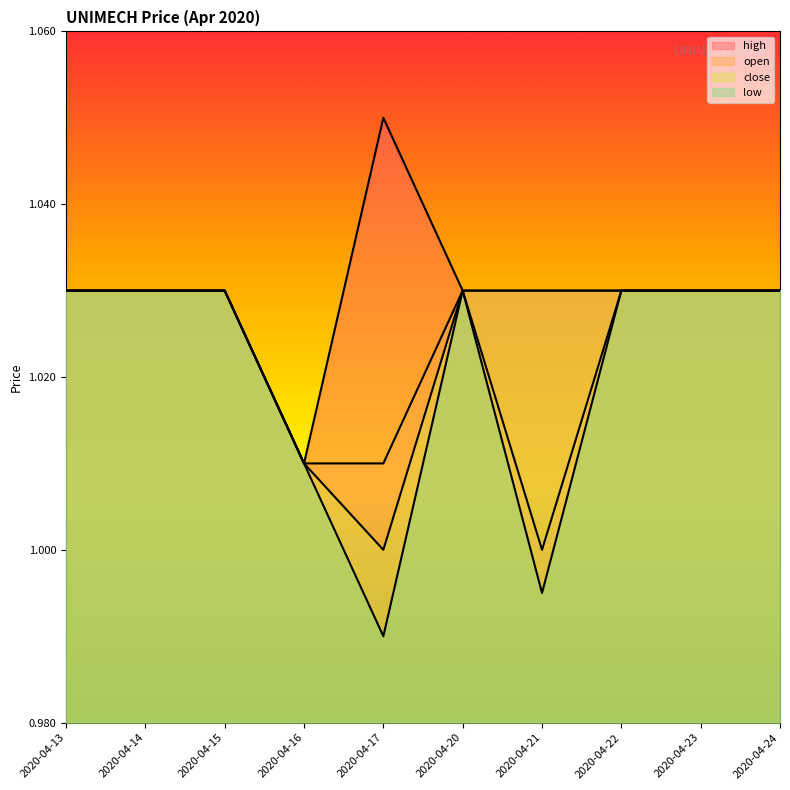

At which category does open reach its first local peak?

2020-04-20